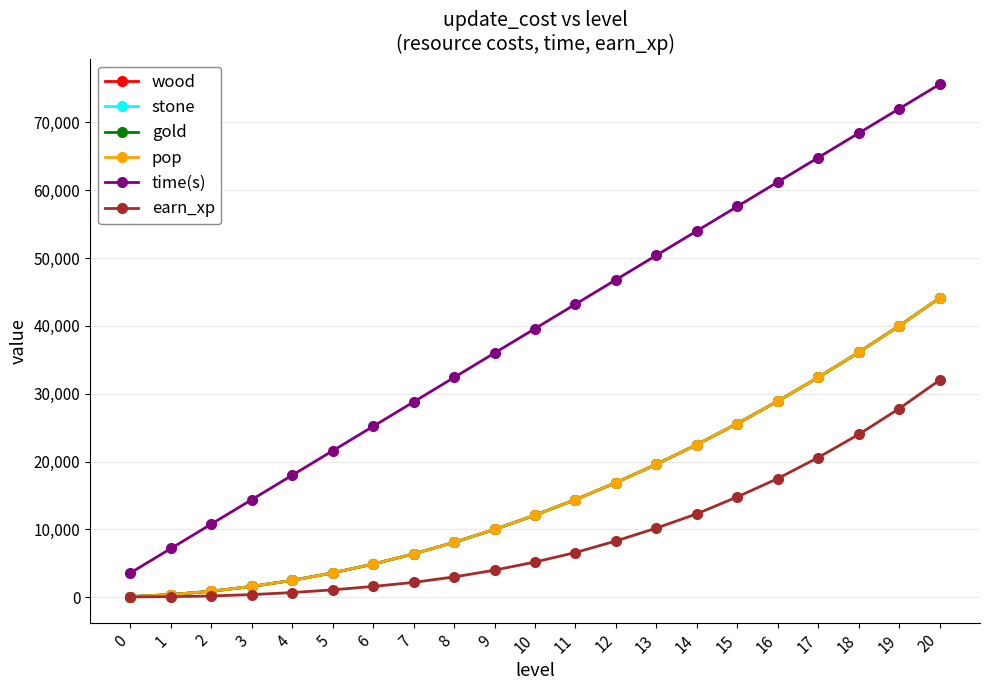

How many lines are shown in the chart?

6